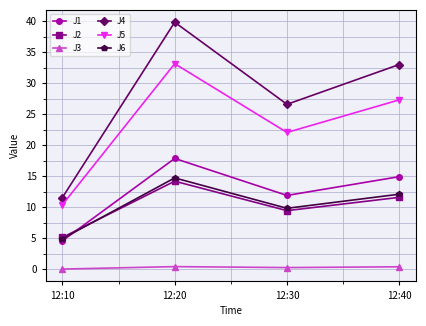

What is the value of the J4 point at the 3rd from the left?

26.6